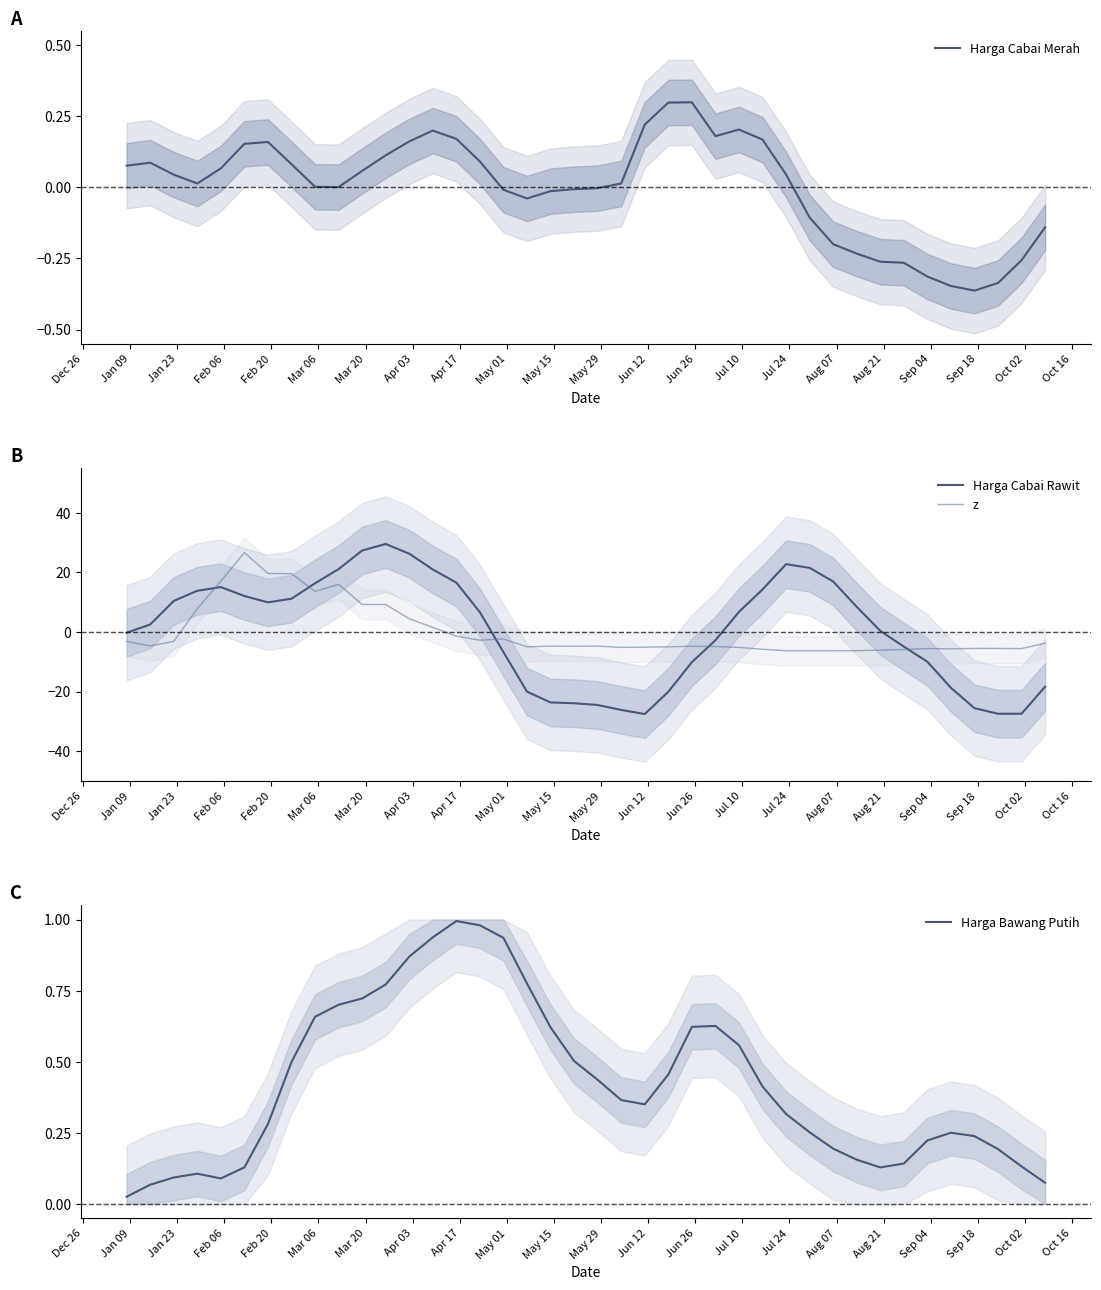

What is the maximum value for Harga Cabai Merah?

0.3